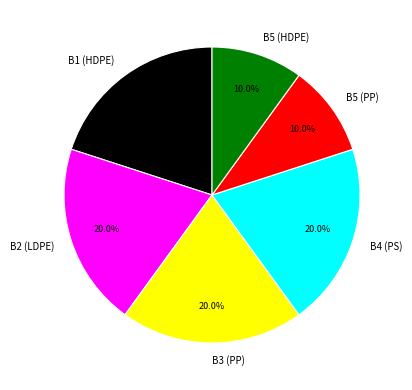

The B3 (PP) slice represents 20% of the pie. True or false?

True